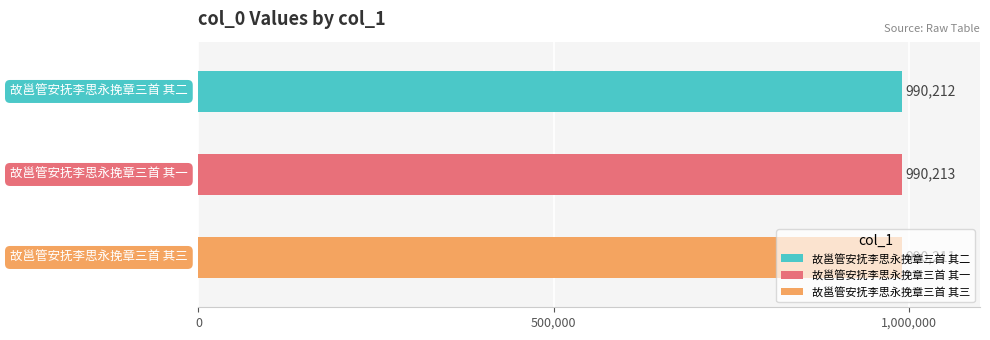

Rank the categories by value from lowest to highest.

故邕管安抚李思永挽章三首 其三, 故邕管安抚李思永挽章三首 其二, 故邕管安抚李思永挽章三首 其一